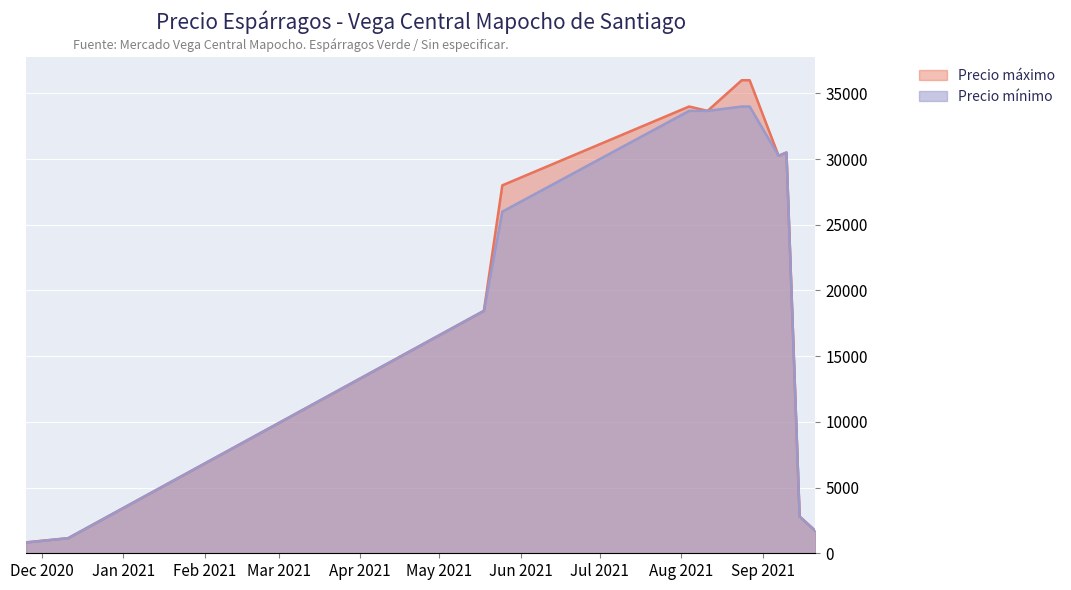

What is the maximum value for Precio máximo?

36000.0